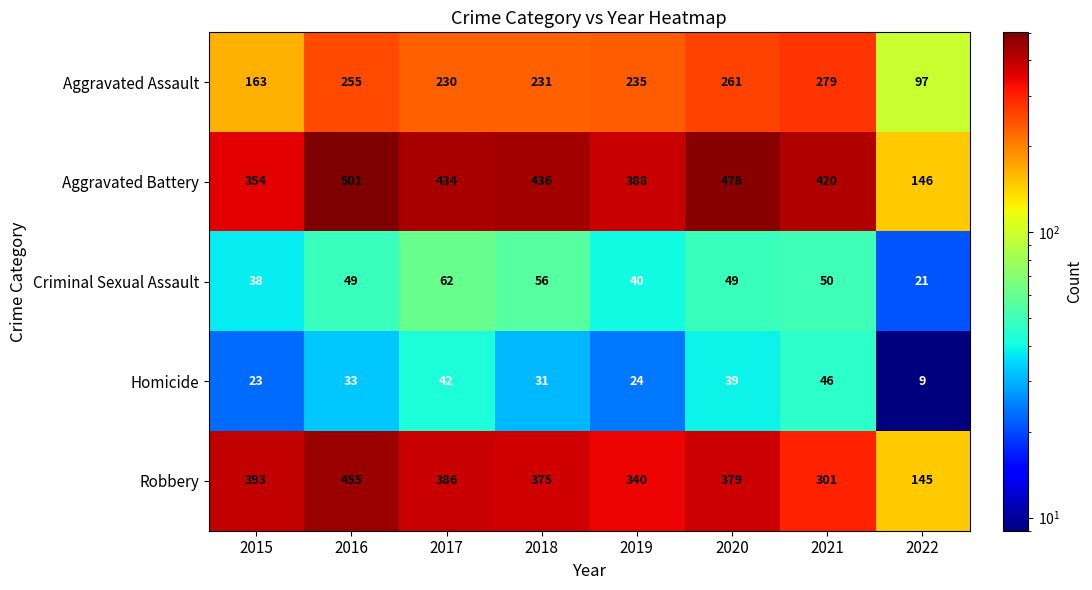

Is it true that Criminal Sexual Assault equals 50 at 2021?

True